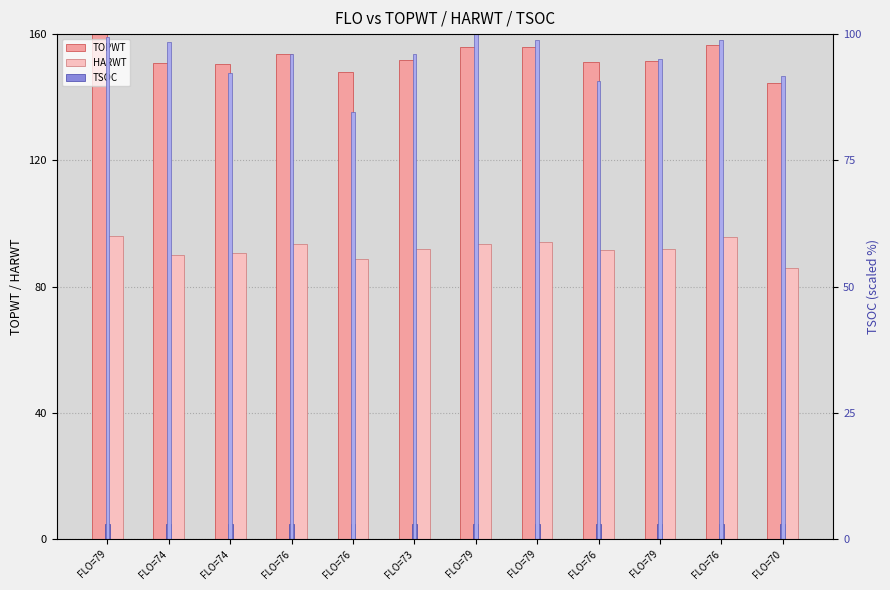

Which category has the lowest value across all series?

FLO=79